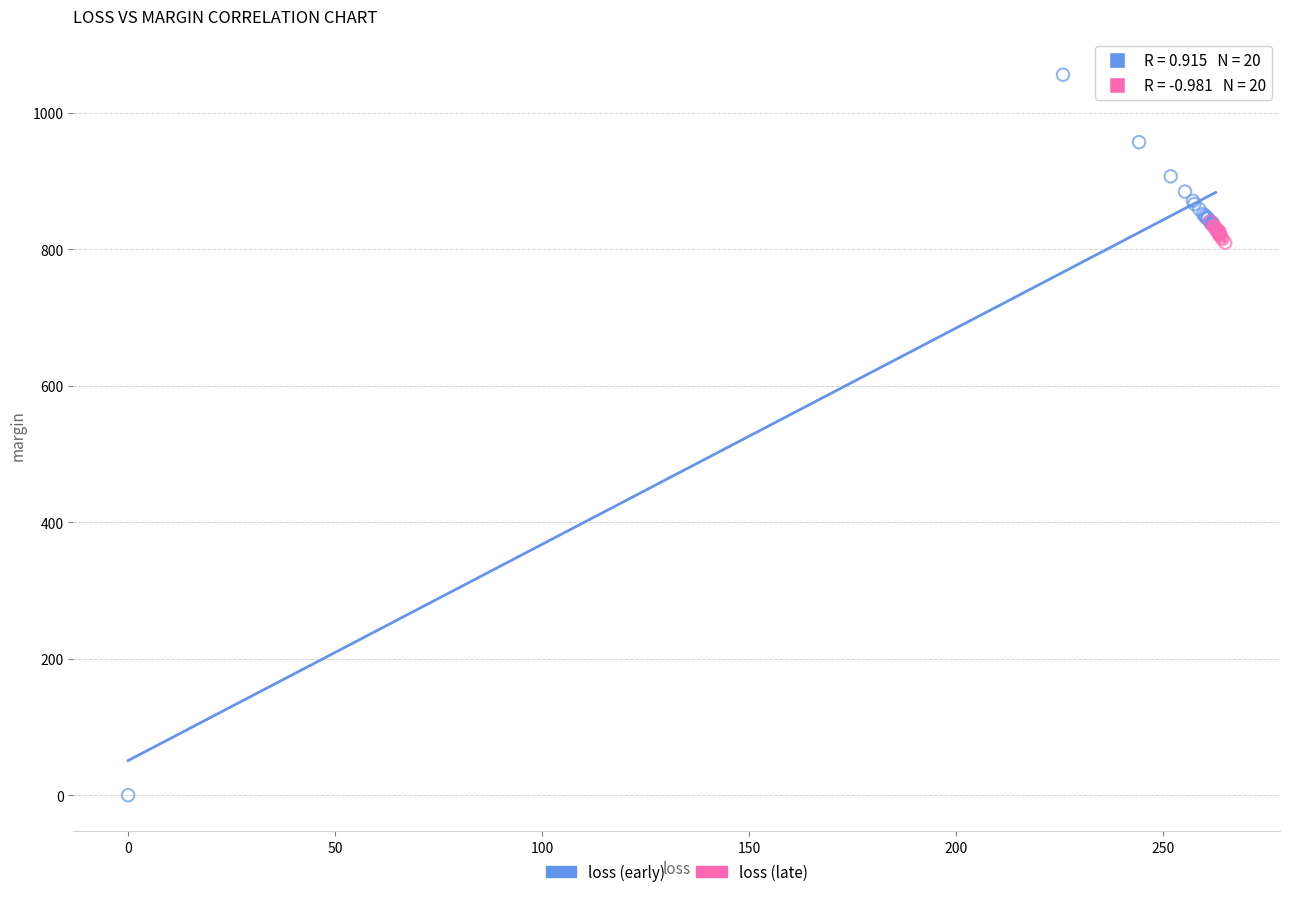

Which series reaches the maximum Y coordinate?

loss (early)